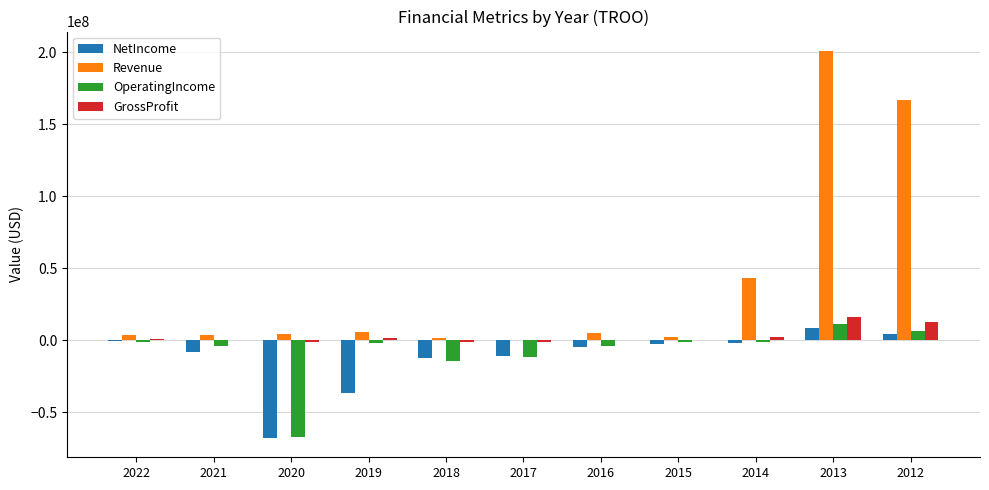

At which category is the sum across all series the highest?

2013